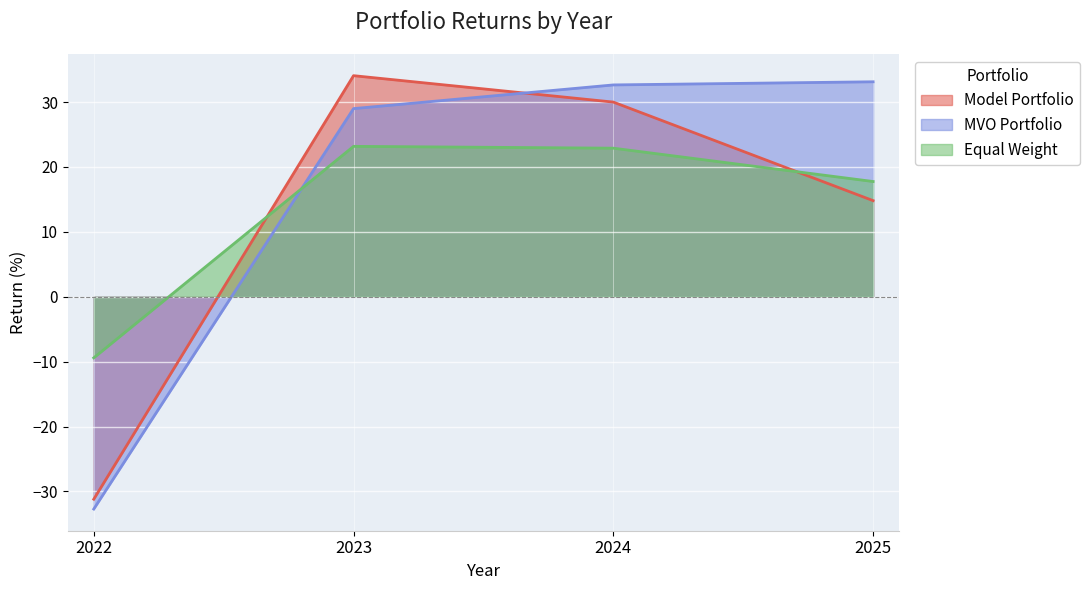

Reading right to left, extract all data points from this chart.

Model Portfolio: 14.8	30.0	34.1	-31.2
MVO Portfolio: 33.1	32.6	29.0	-32.7
Equal Weight: 17.8	22.9	23.2	-9.4